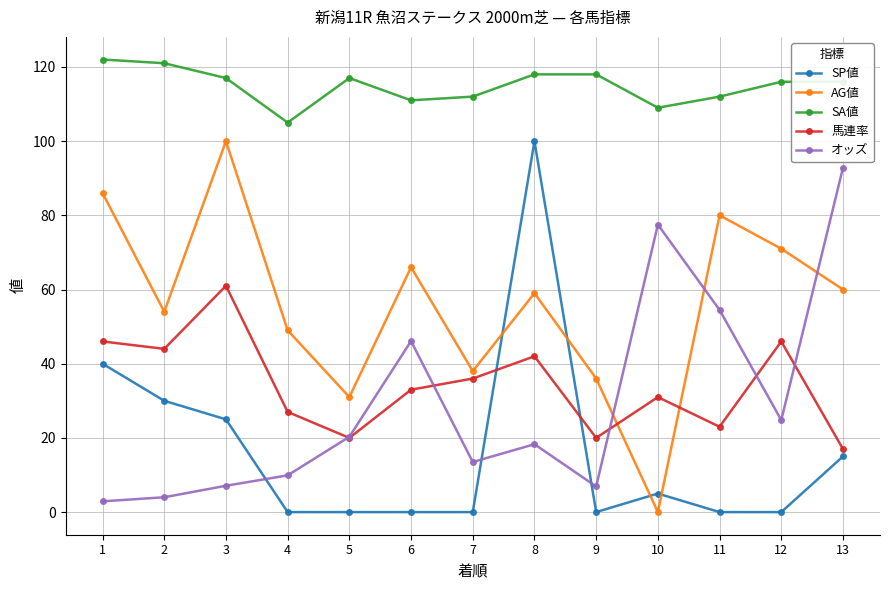

The AG値 series shows -35.6 at 10. True or false?

False